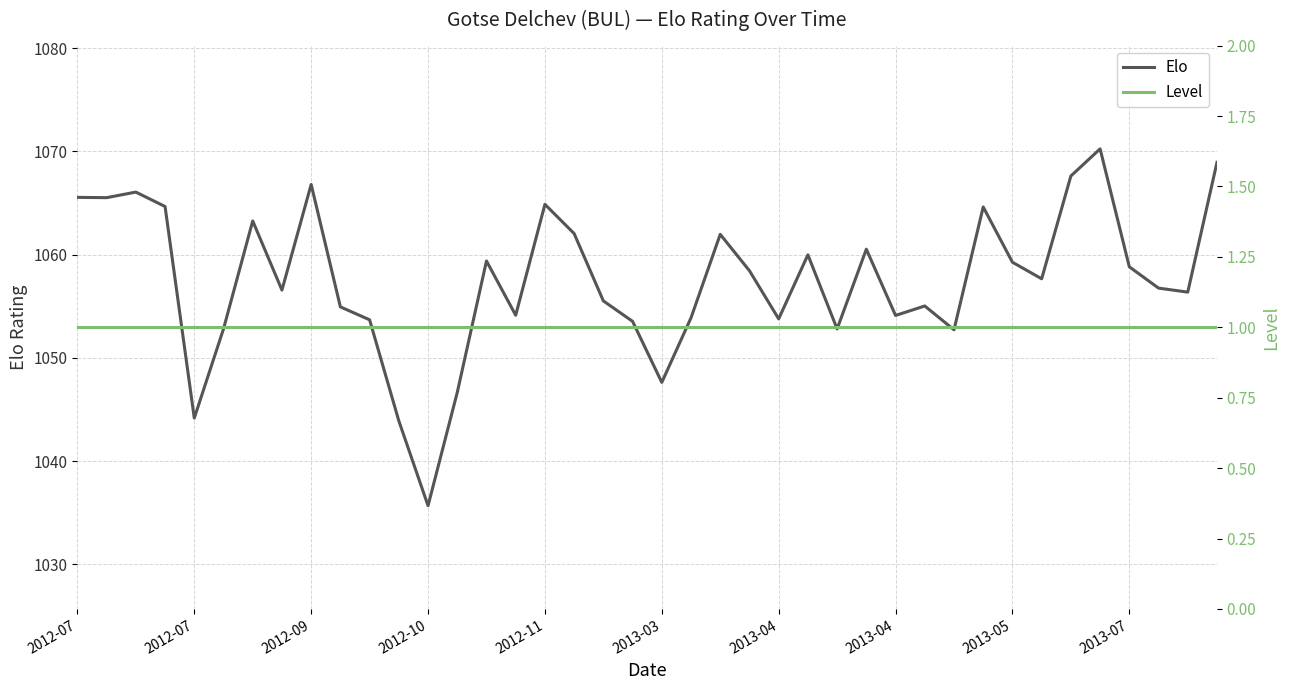

What is the sum of all Level values?

40.0